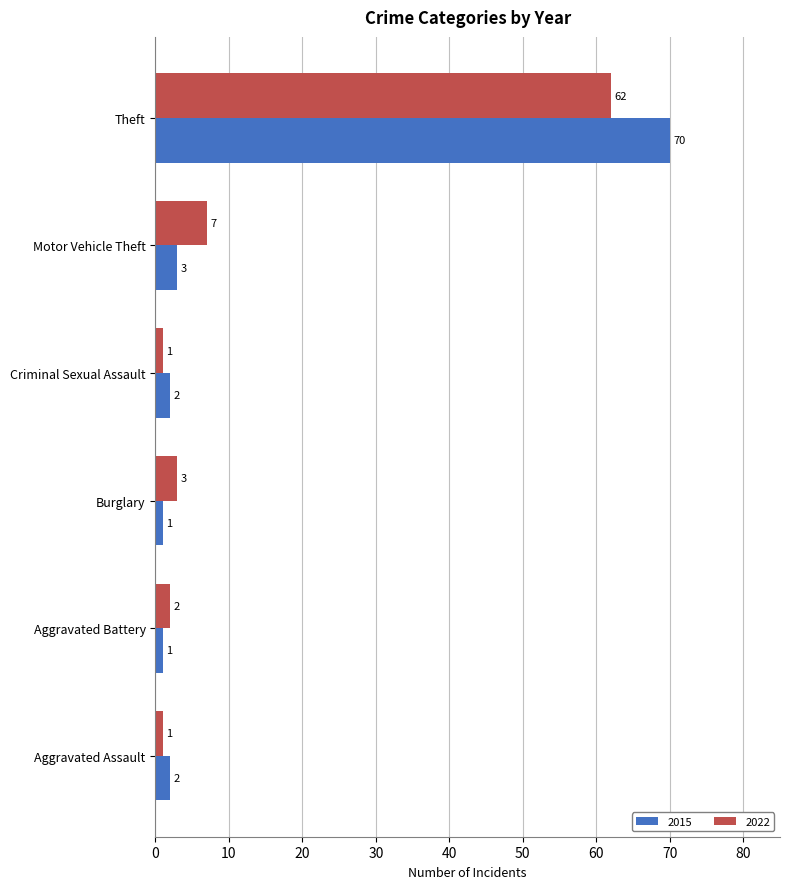

Which series has the largest range (max minus min)?

2015